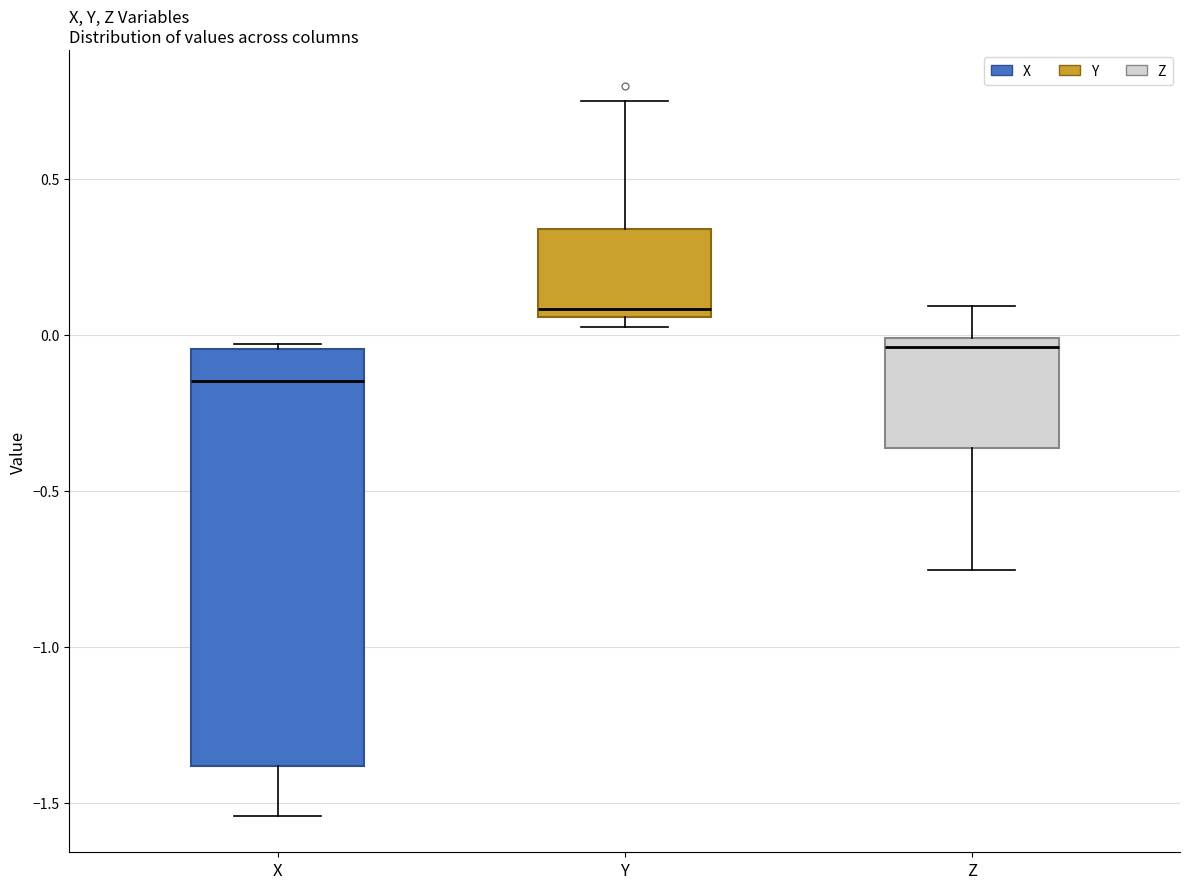

Which box has the highest median line?

Y